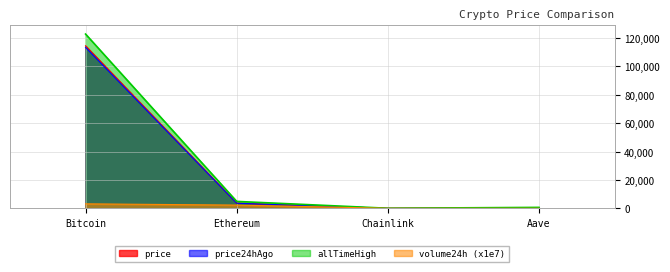

At which category is the sum across all series the highest?

Bitcoin